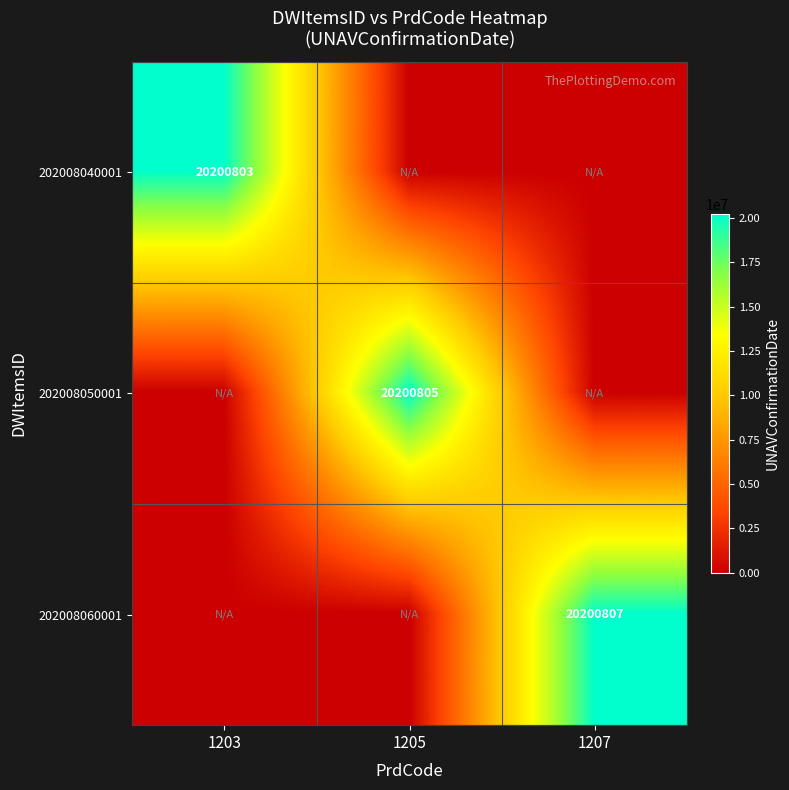

The value of 202008050001 at 1205 is 31678095. True or false?

False